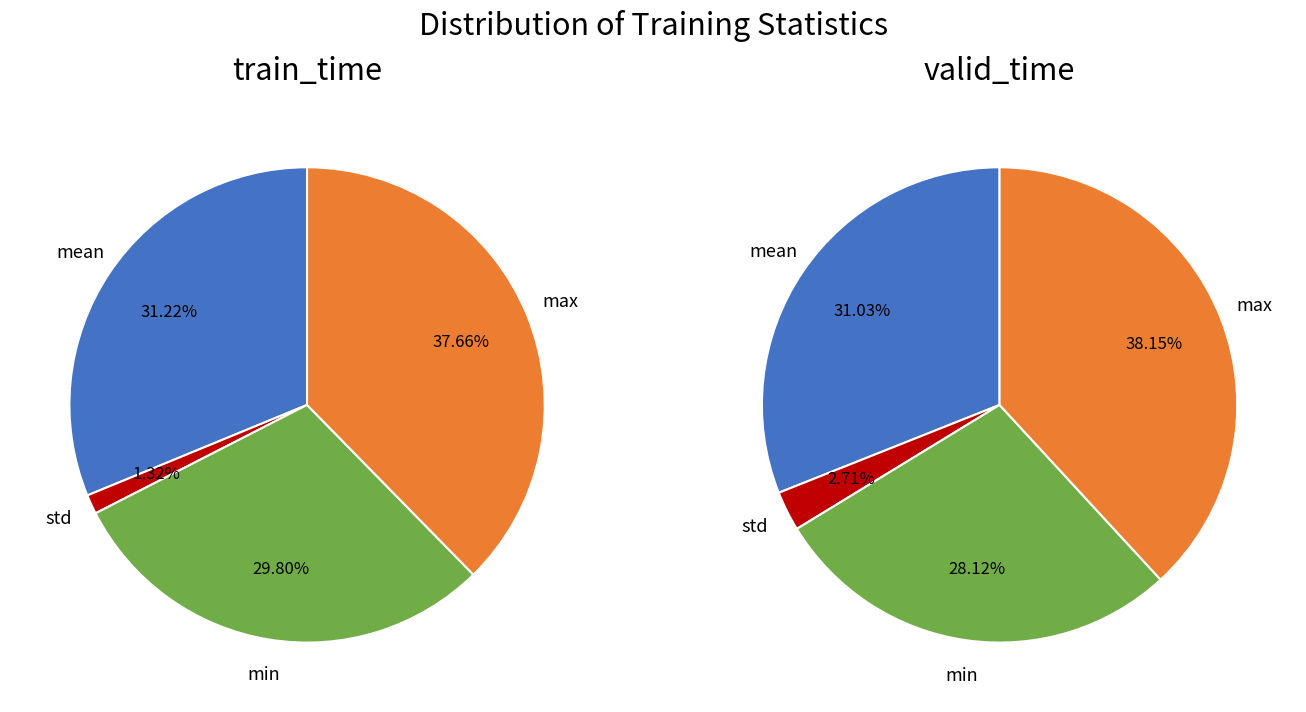

At min, list the series in order from smallest to largest.

valid_metrics, train_metrics